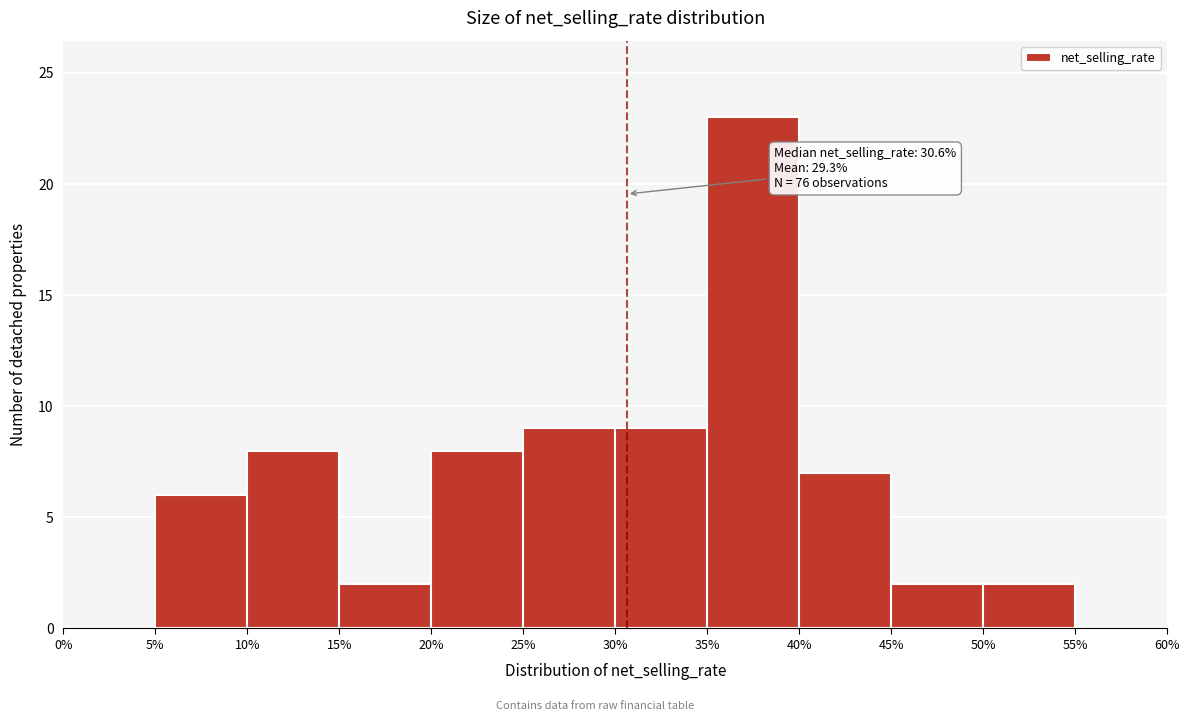

Over which range of the x-axis is the bar tallest?

35% to 40%